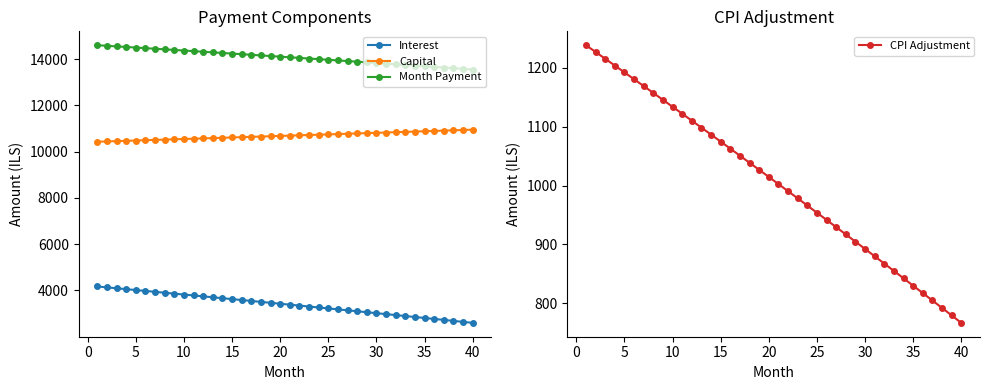

What is the highest value of the Capital series?

10950.4